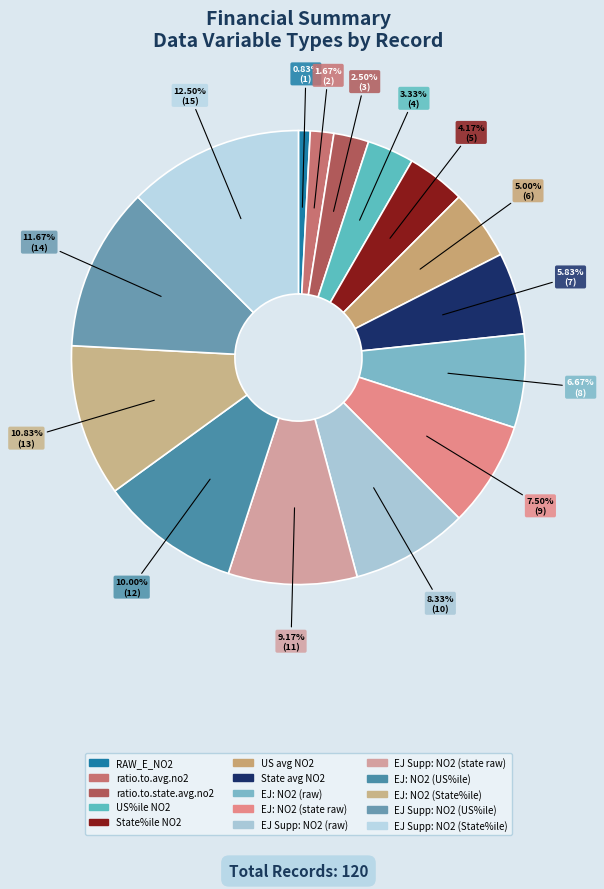

Does any single category account for the majority?

No